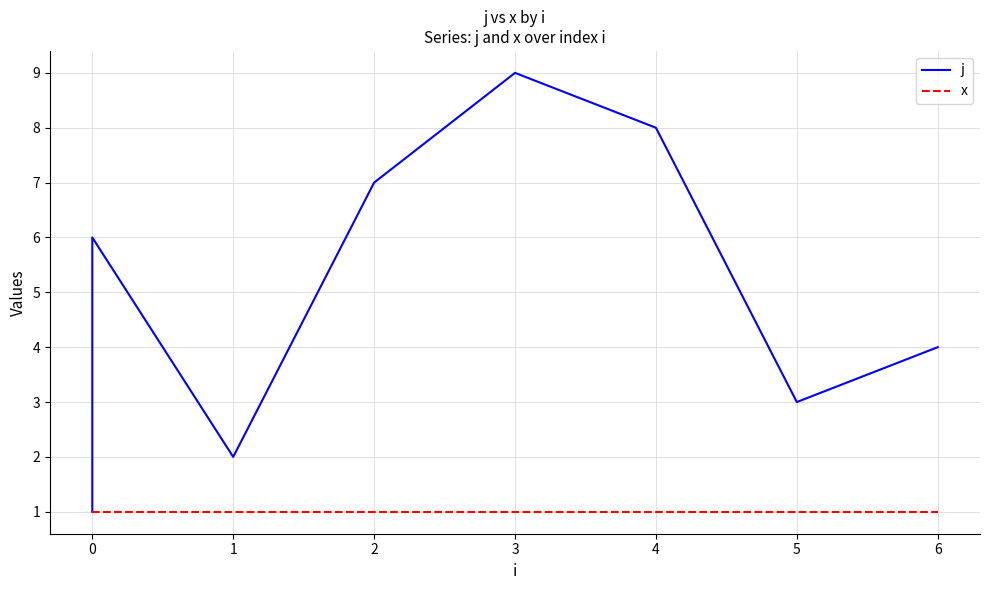

What position from the right is 7?

1